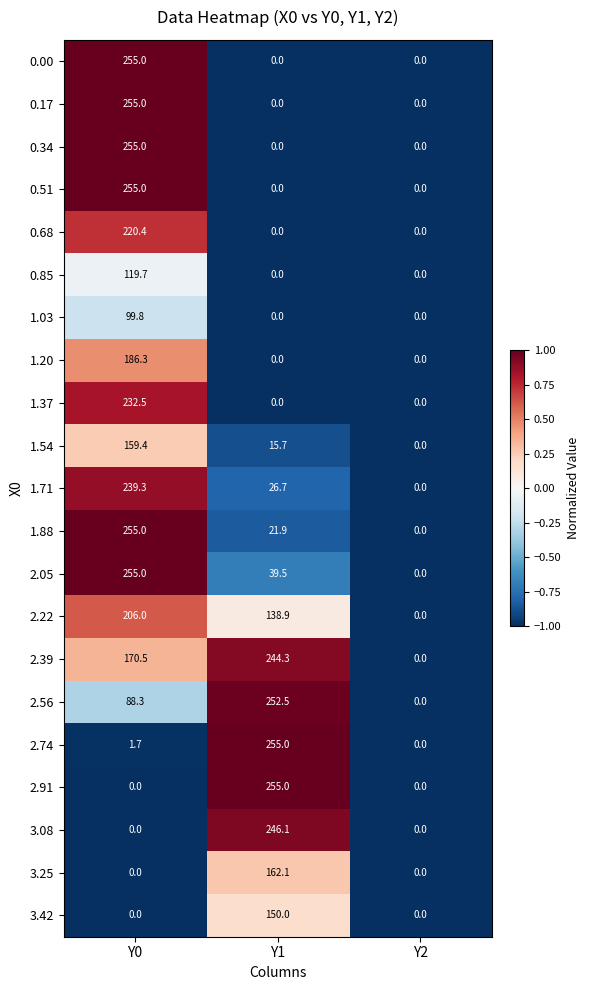

What is the difference between the 2.91 values at Y2 and Y1?

255.0